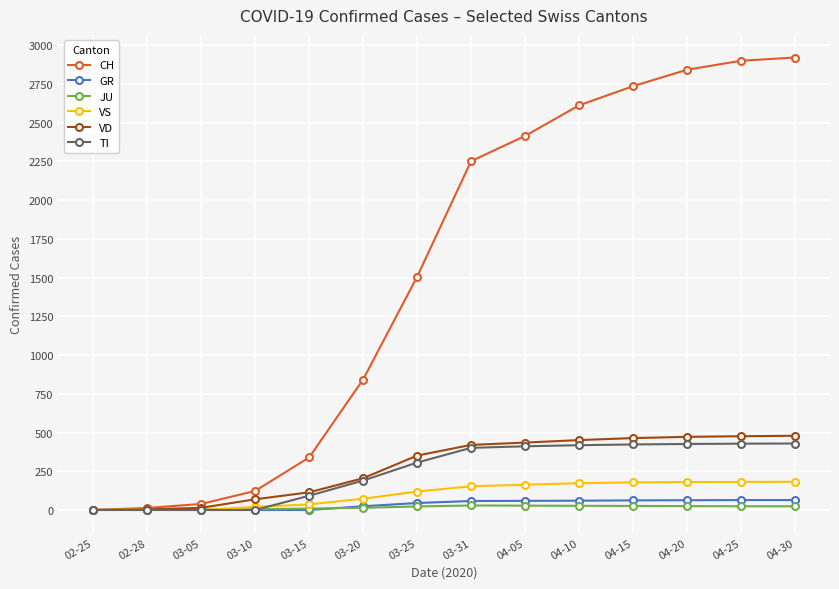

Which series has the largest range (max minus min)?

CH